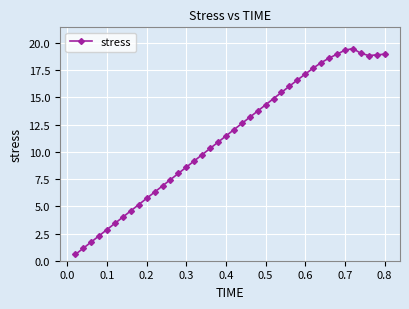

Does the chart display data point markers on the line(s)?

Yes